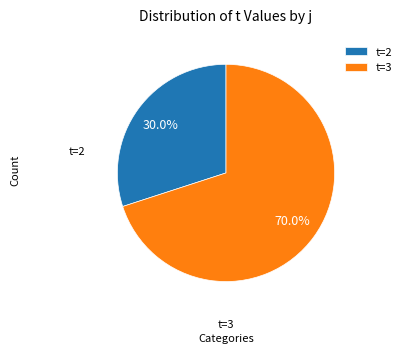

Count the number of slices in the pie.

2